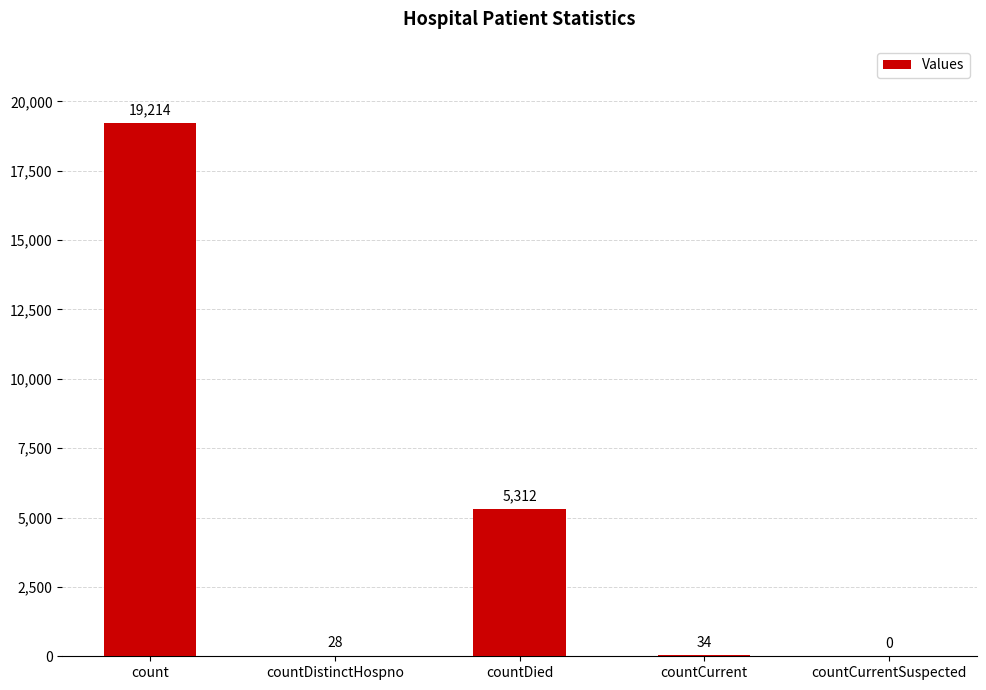

At which label is the value closest to 9607?

countDied